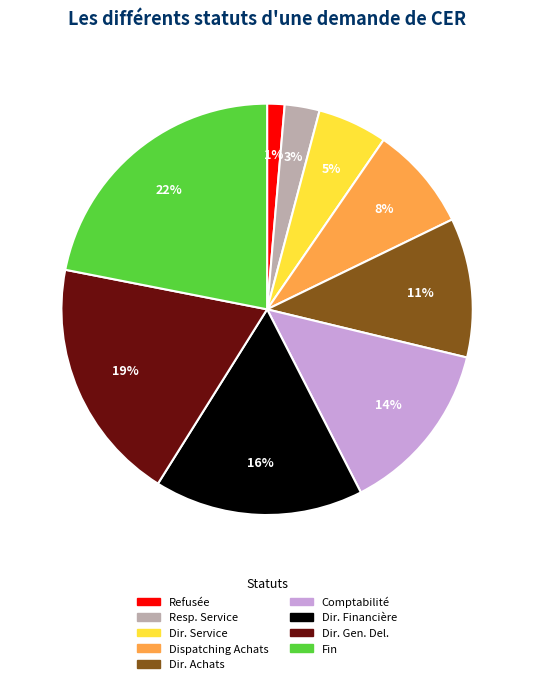

Is there any slice that represents more than half of the pie?

No